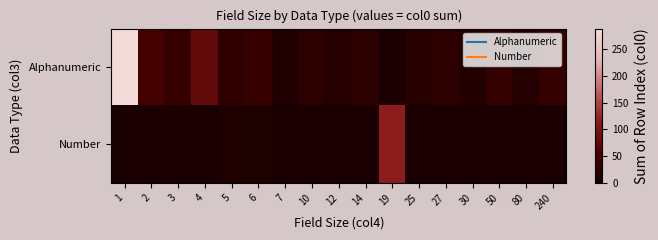

List the series in order of their overall mean, lowest first.

Number, Alphanumeric